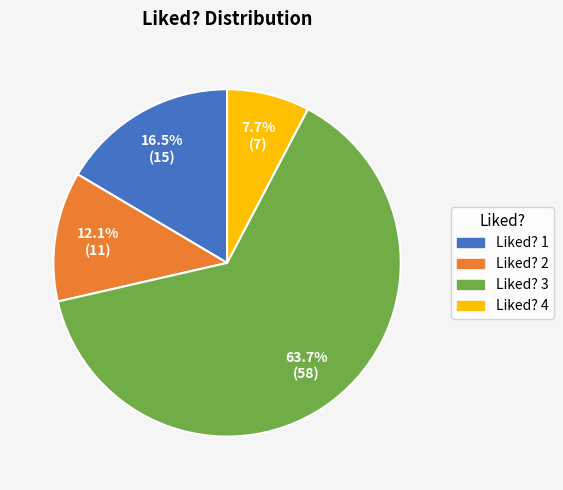

Is there a majority slice in this chart?

Yes